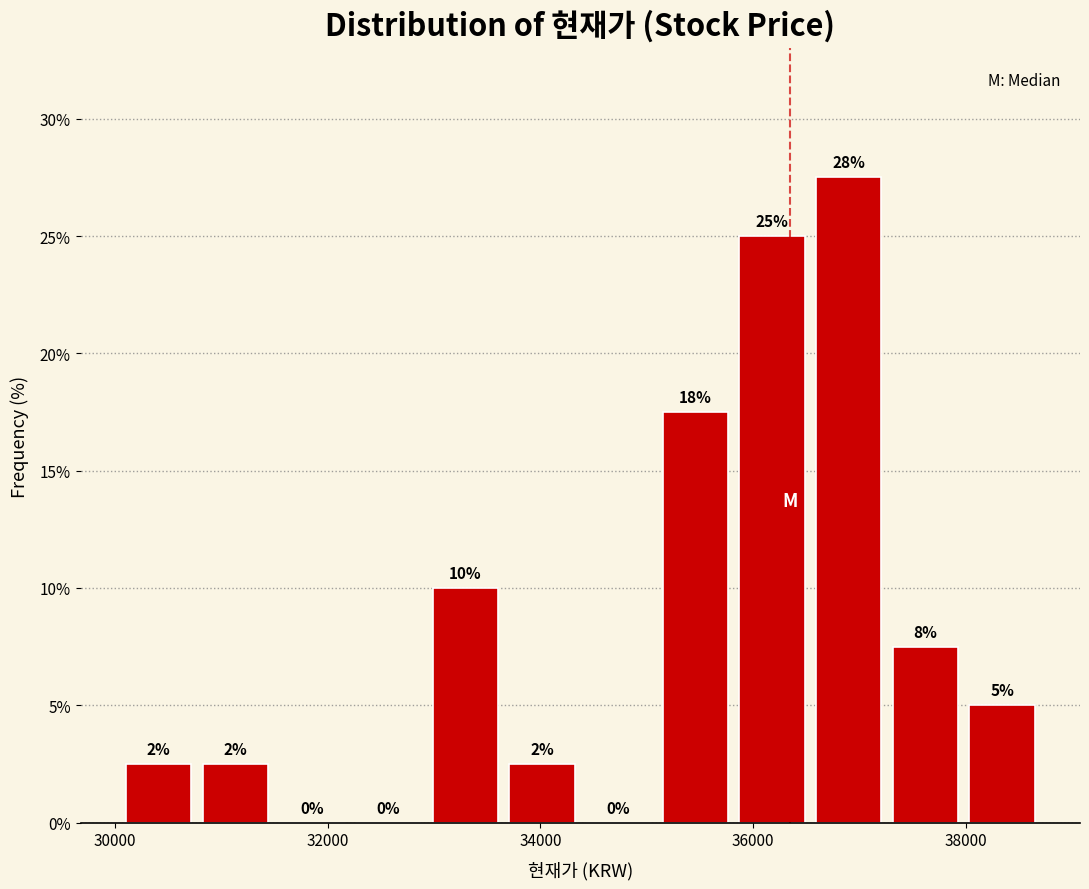

Read against the x-axis, roughly where is the centre of the tallest bar?

36800